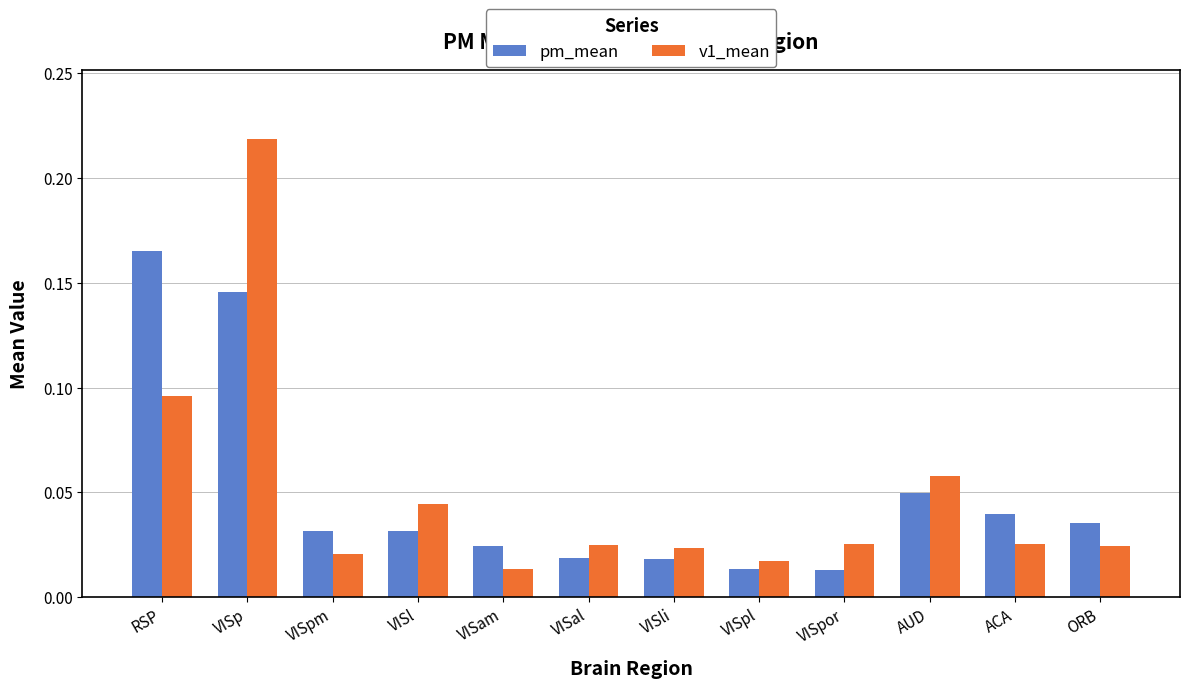

The value of pm_mean at AUD is 0.1. True or false?

False